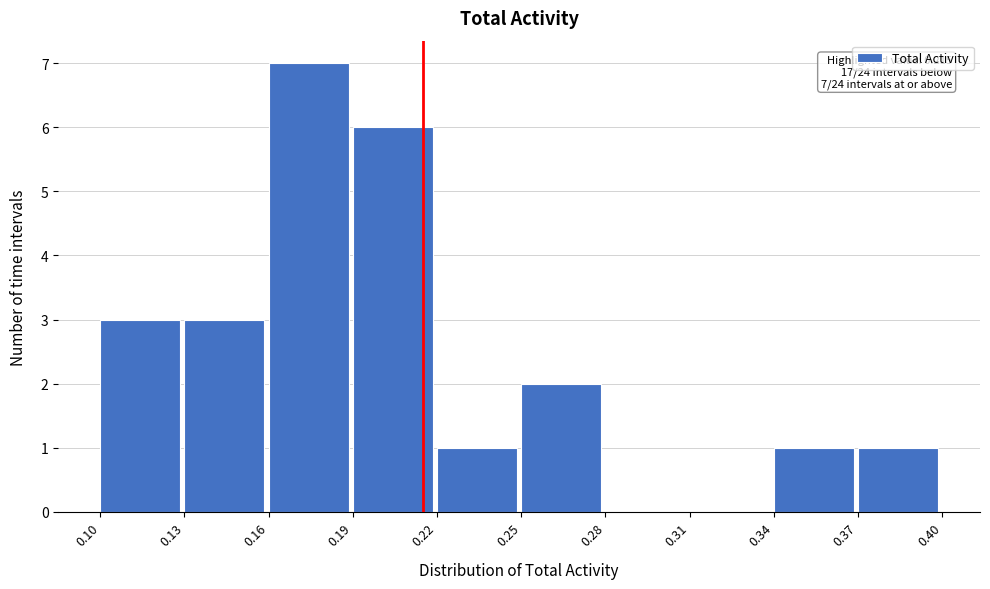

Over which range of the x-axis is the bar tallest?

0.16 to 0.19